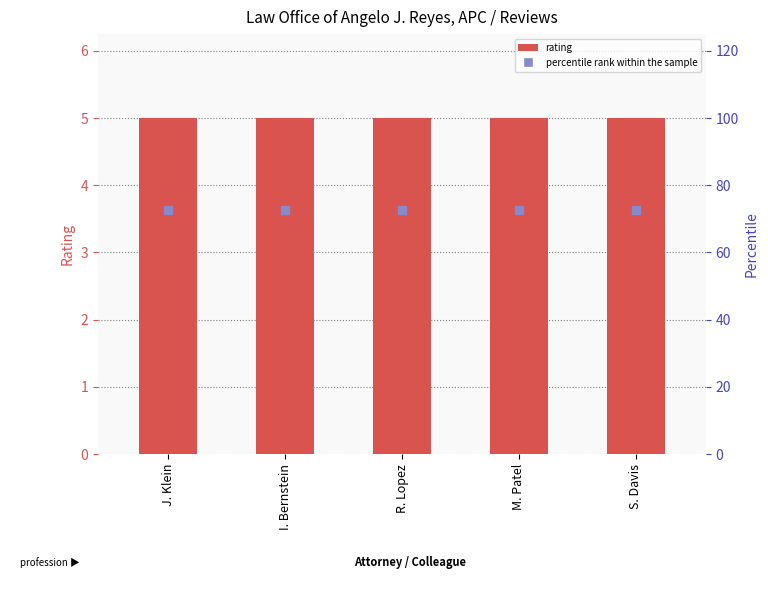

What is the total value across all series at R. Lopez?

77.5